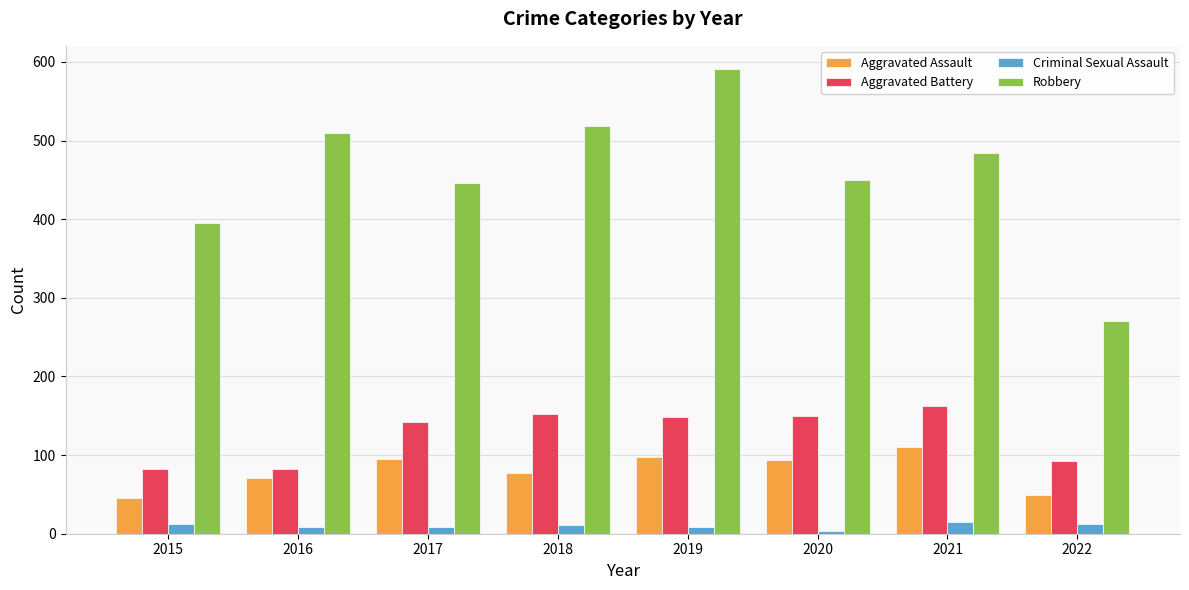

Is it true that Robbery equals 450 at 2020?

True